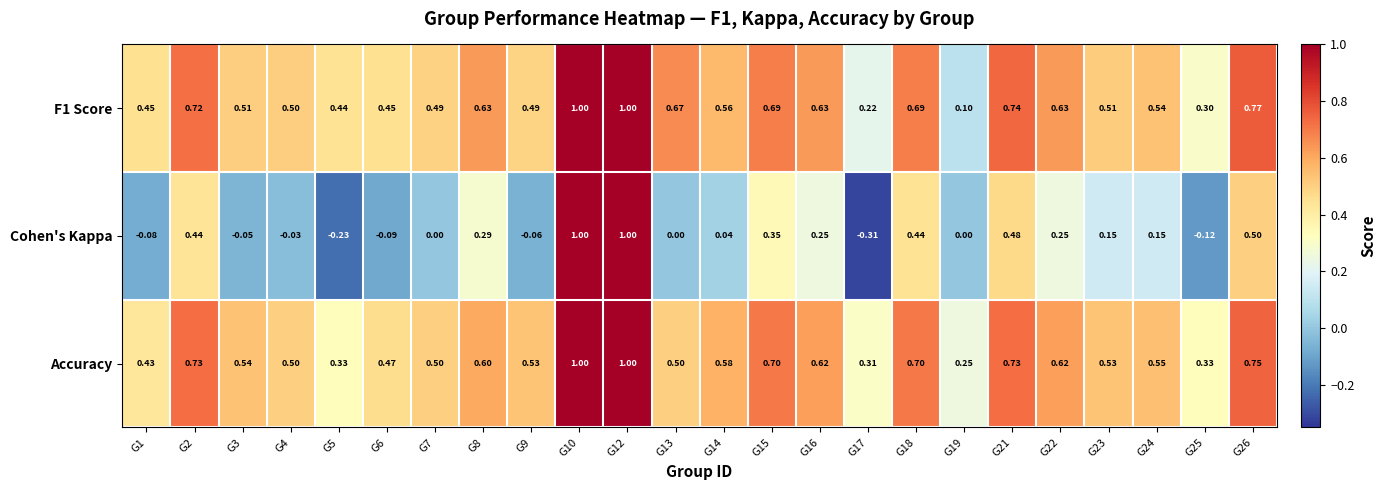

Which series has the largest total across all categories?

Accuracy